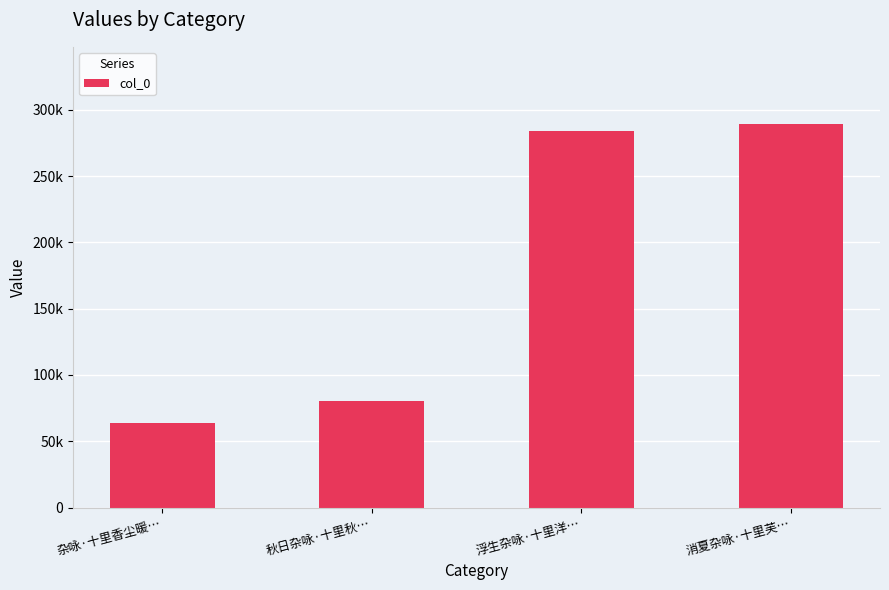

Rank the categories by value from lowest to highest.

杂咏·十里香尘暖…, 秋日杂咏·十里秋…, 浮生杂咏·十里洋…, 消夏杂咏·十里芙…